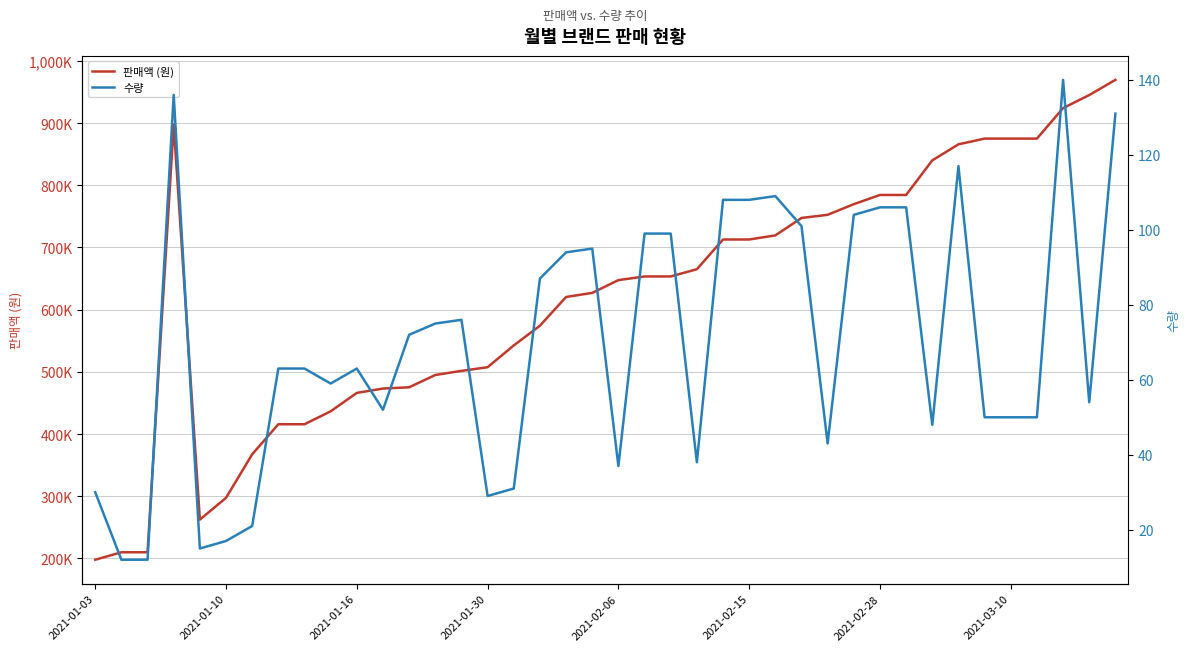

Is it true that 수량 equals 72 at 12?

True